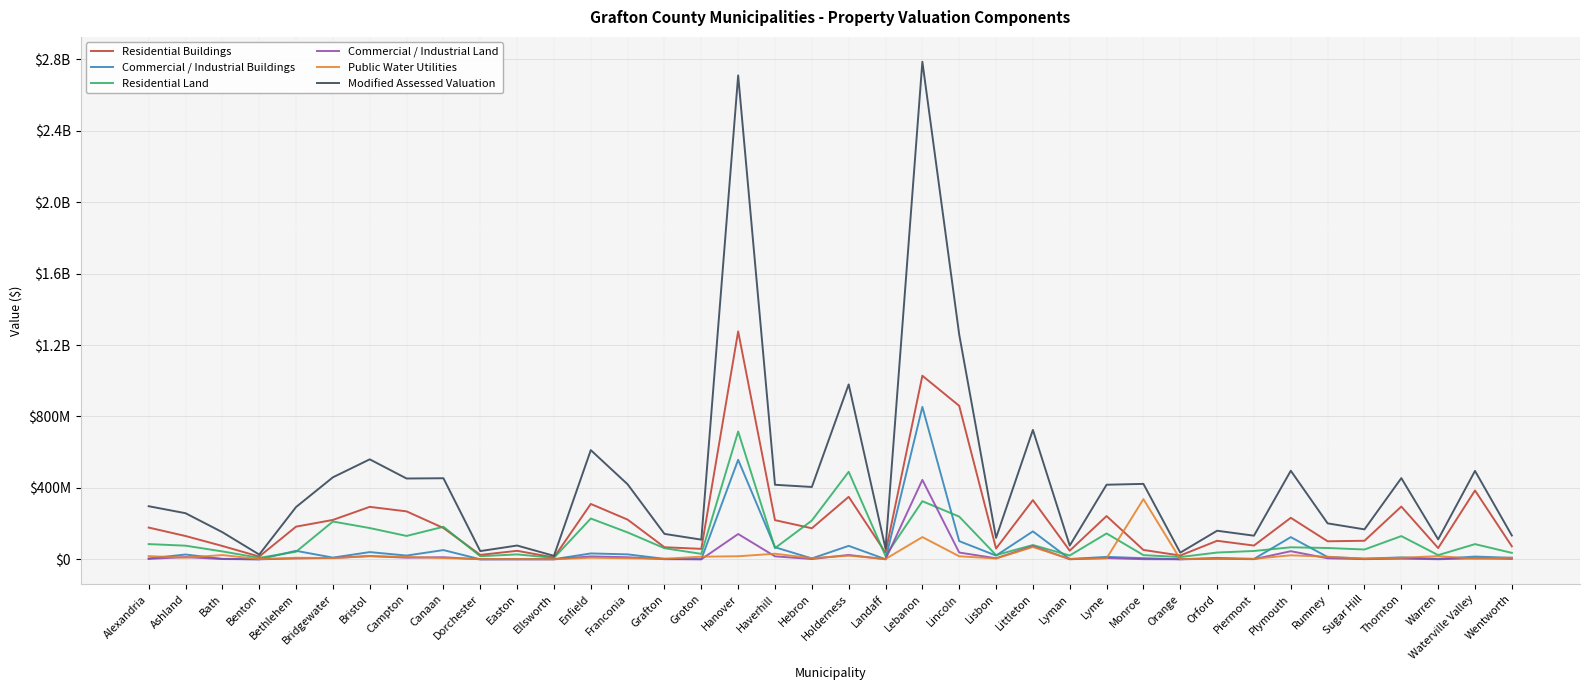

What is the spread (max minus min) of values at Bethlehem?

287863878